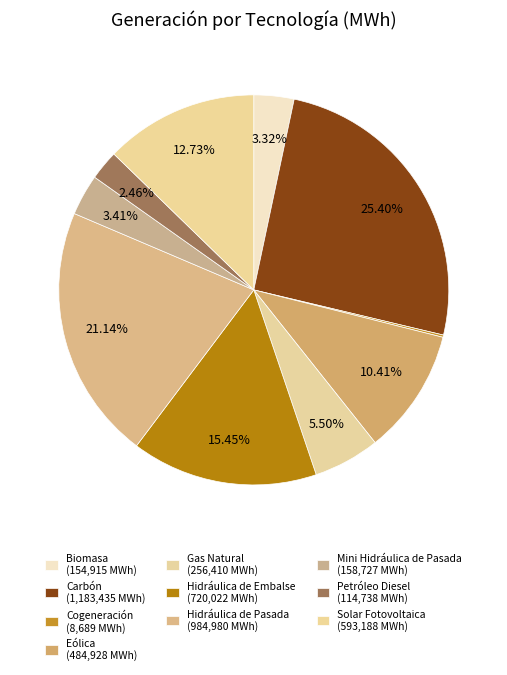

True or false: Solar Fotovoltaica accounts for 27% of the total.

False